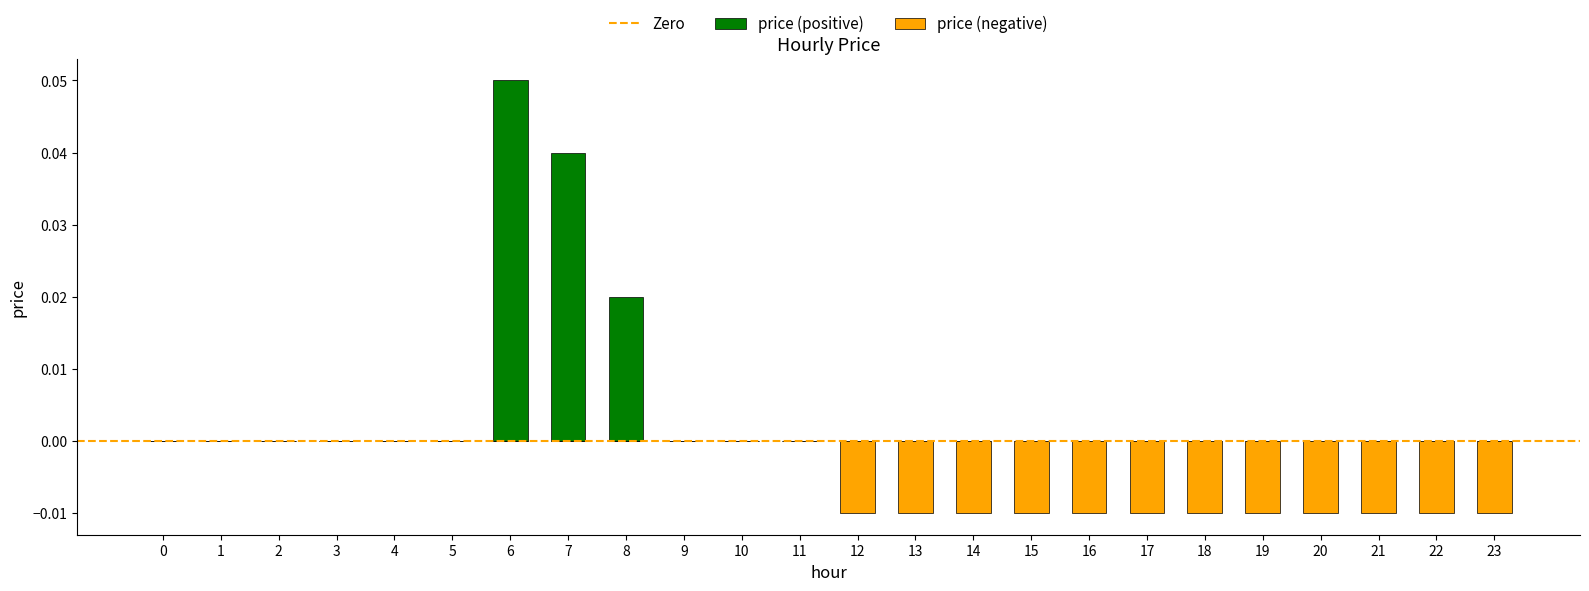

At which category does the chart reach its minimum across all series?

12